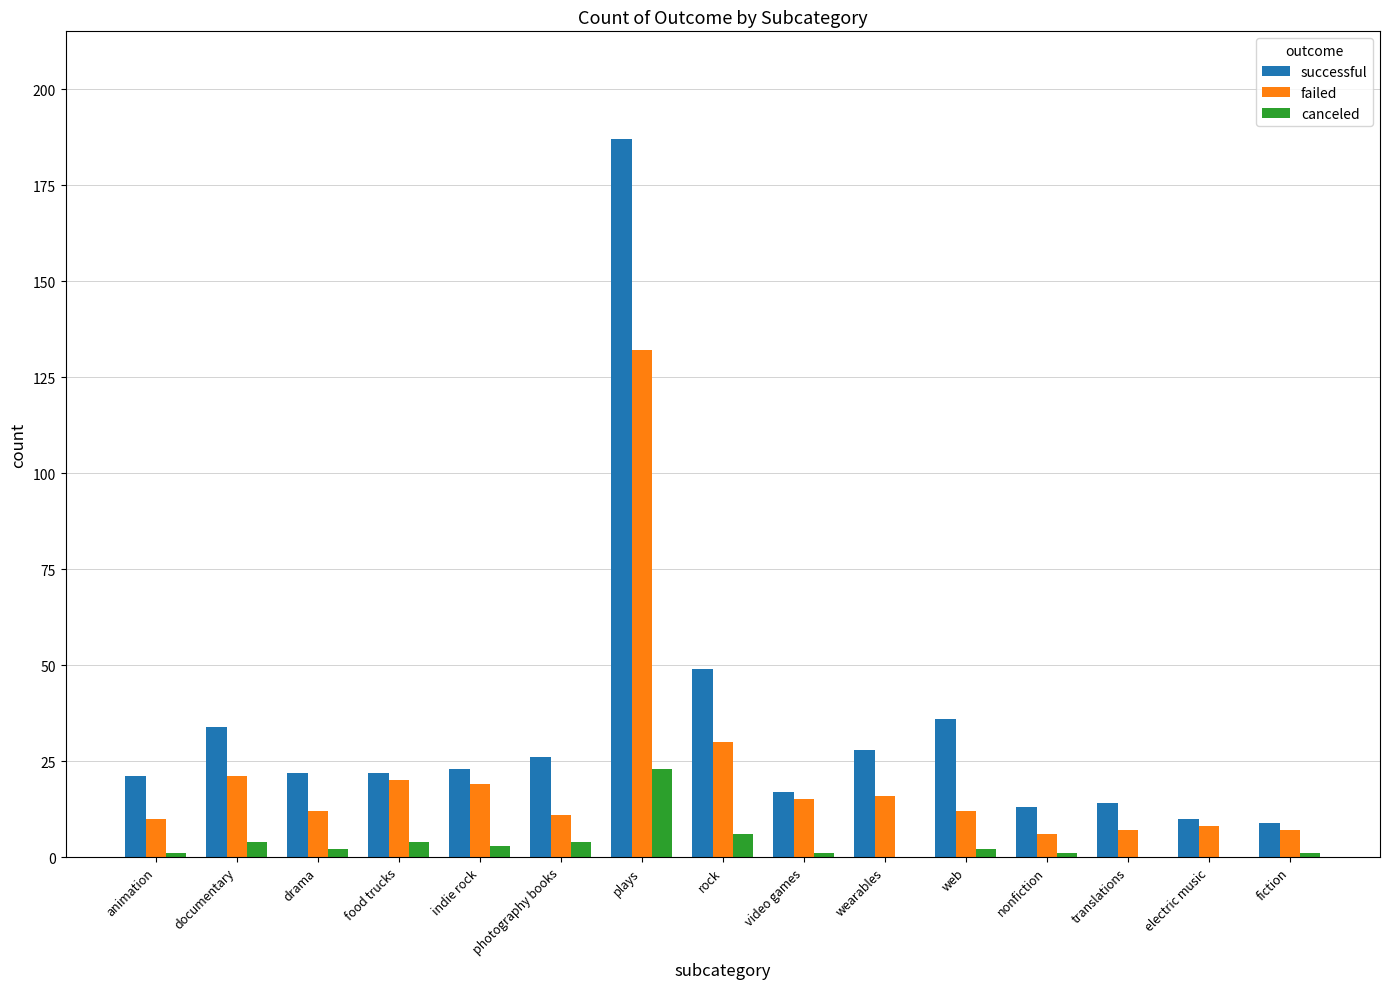

Count the number of categories in the chart.

15